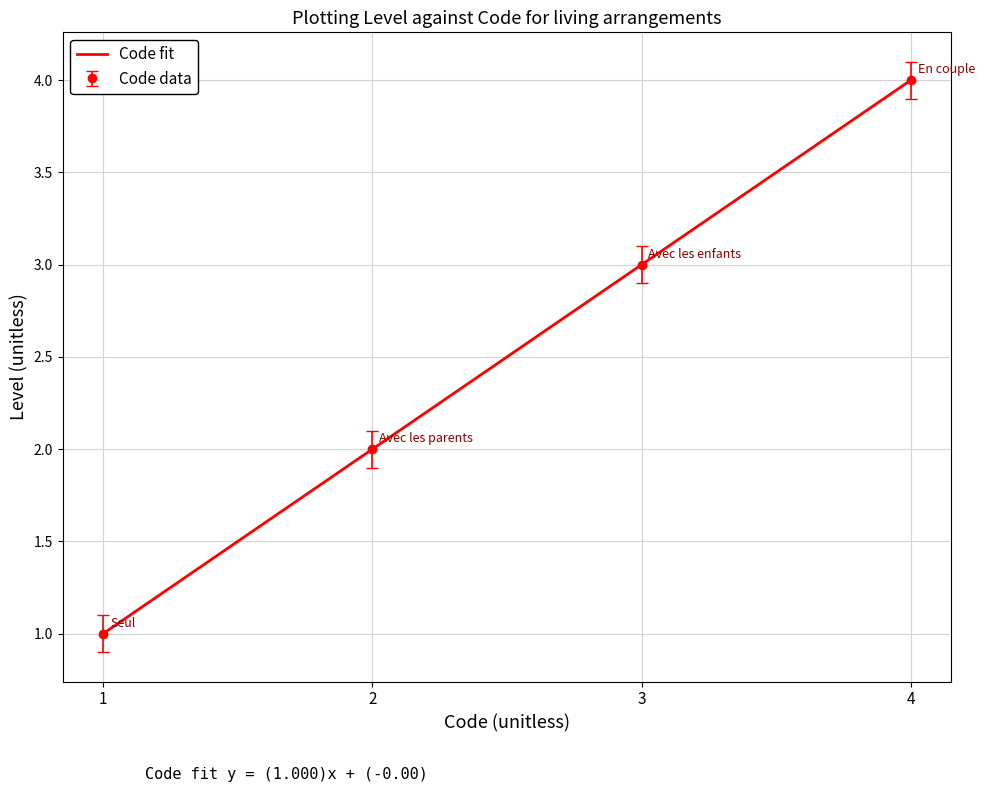

True or false: Code data has a value of 3 at 3.

True